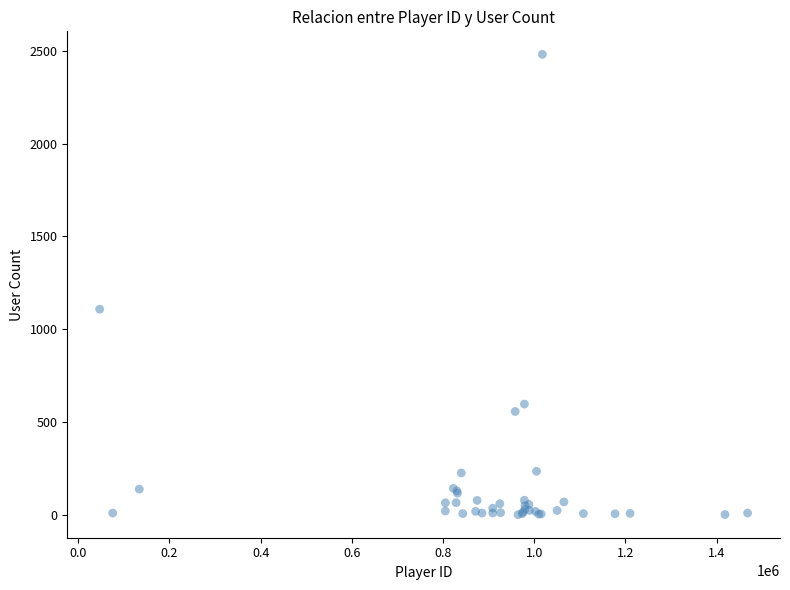

What Y value in the scatter plot is closest to 1241?

1108